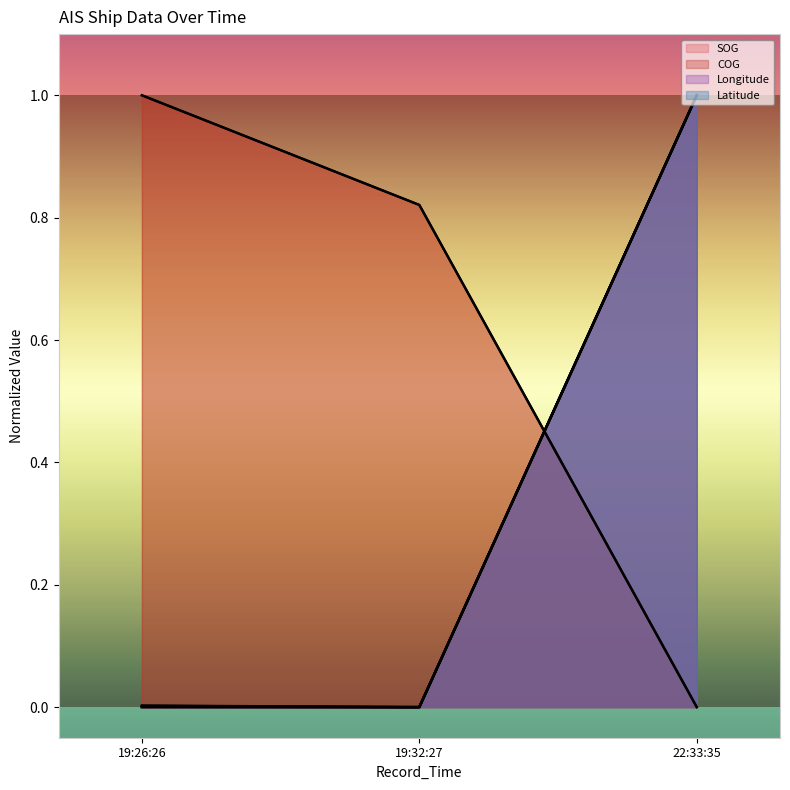

What is the difference between the maximum and minimum values in the SOG series?

1.0